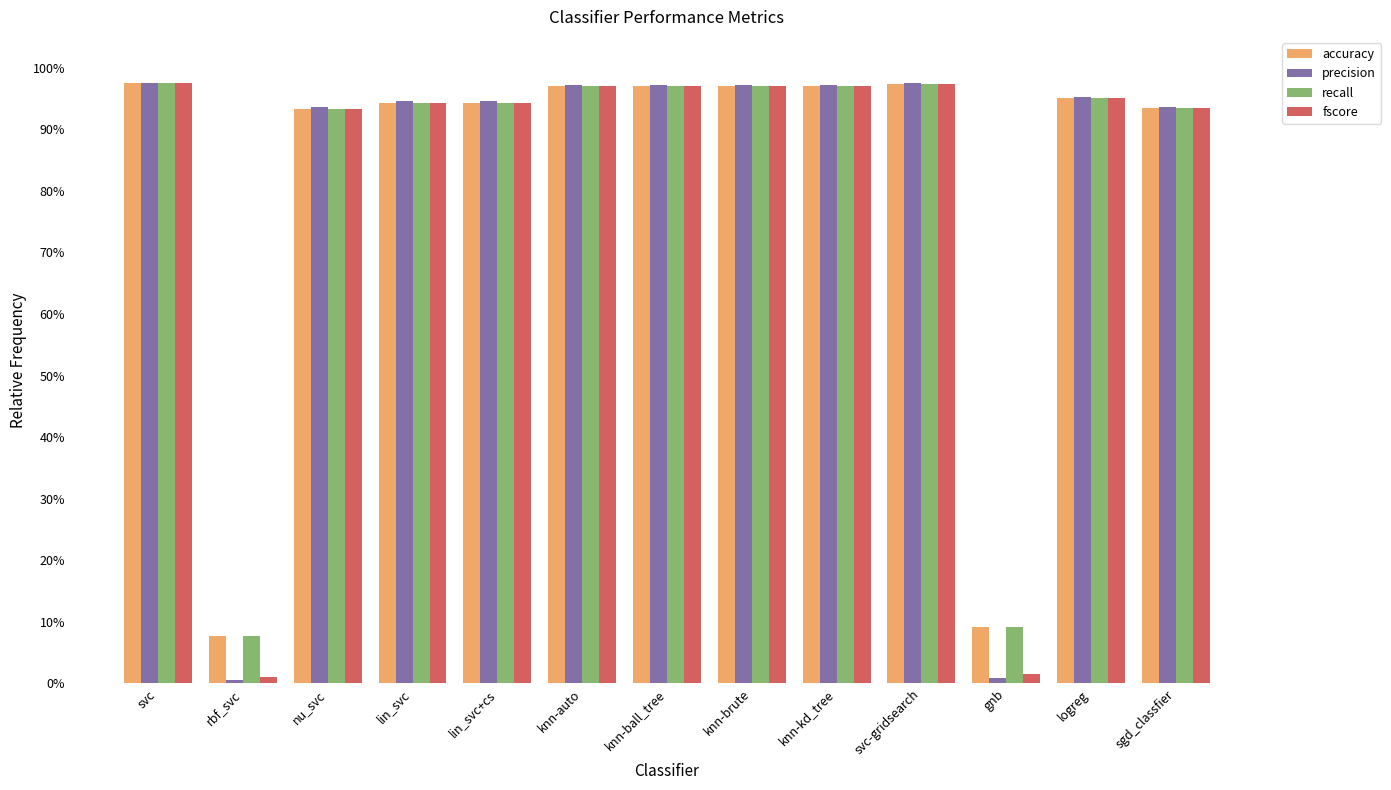

What are all the series names shown in the legend?

accuracy, precision, recall, fscore